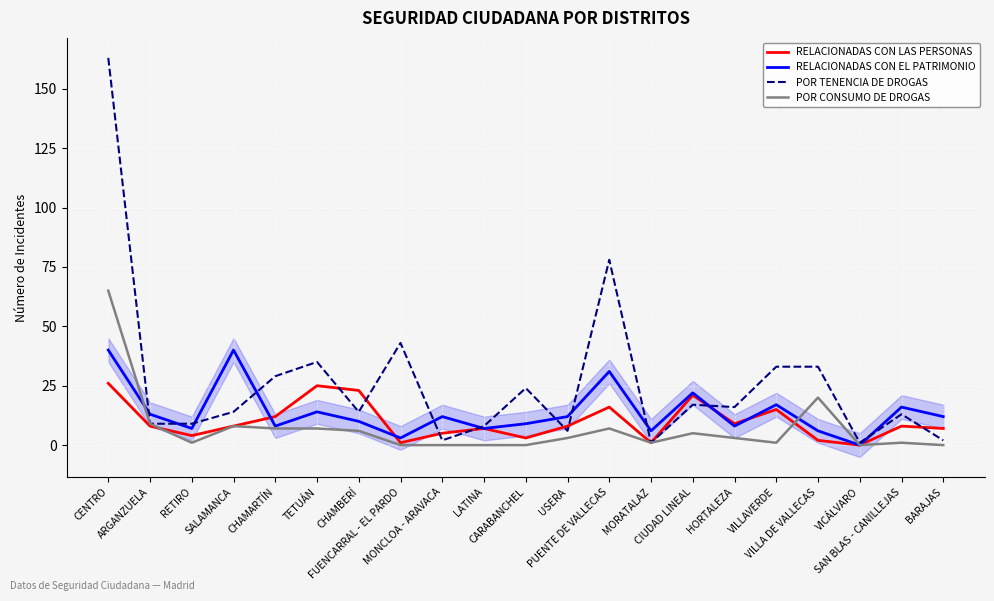

At FUENCARRAL - EL PARDO, list the series in order from smallest to largest.

POR CONSUMO DE DROGAS, RELACIONADAS CON LAS PERSONAS, RELACIONADAS CON EL PATRIMONIO, POR TENENCIA DE DROGAS